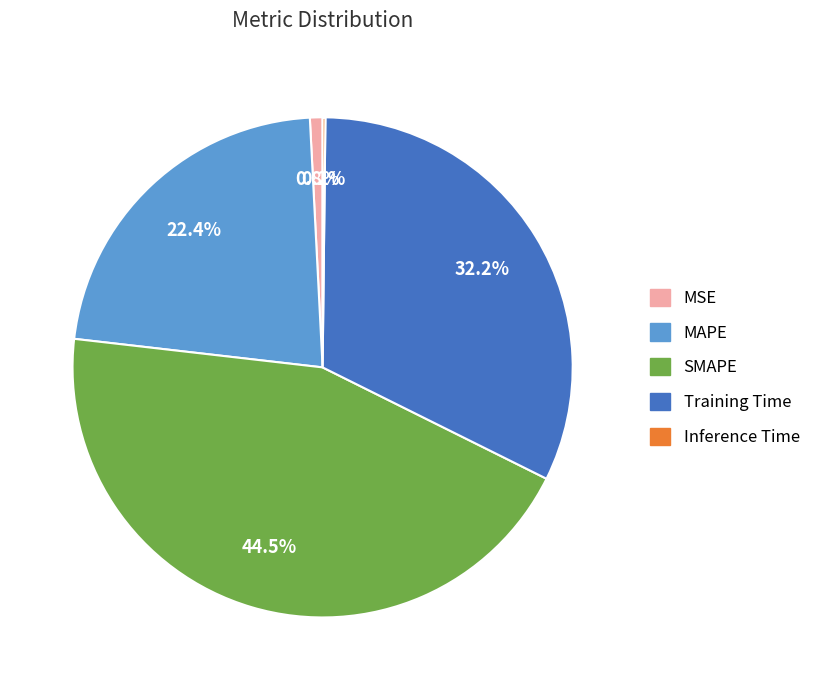

Does MSE account for over 50% of the chart?

No